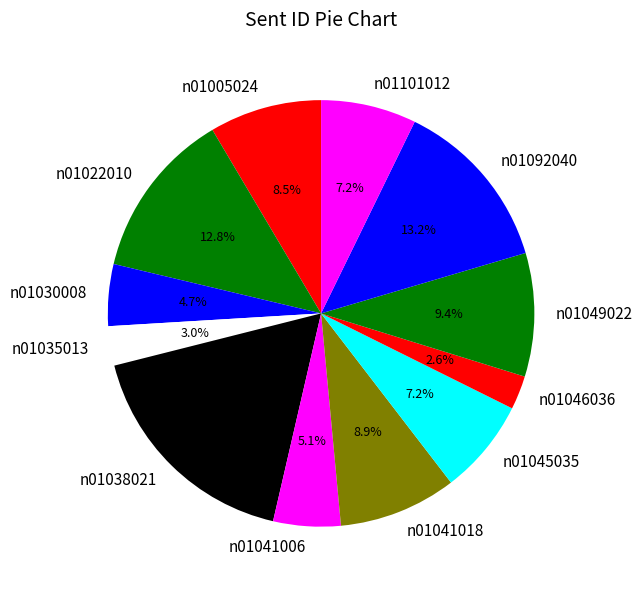

Approximately how many times larger is the value at n01092040 compared to n01045035?

1.8